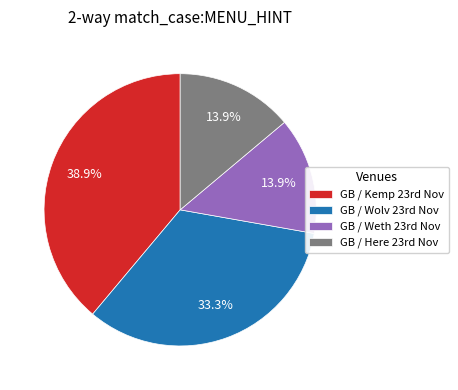

How many segments does this pie chart have?

4